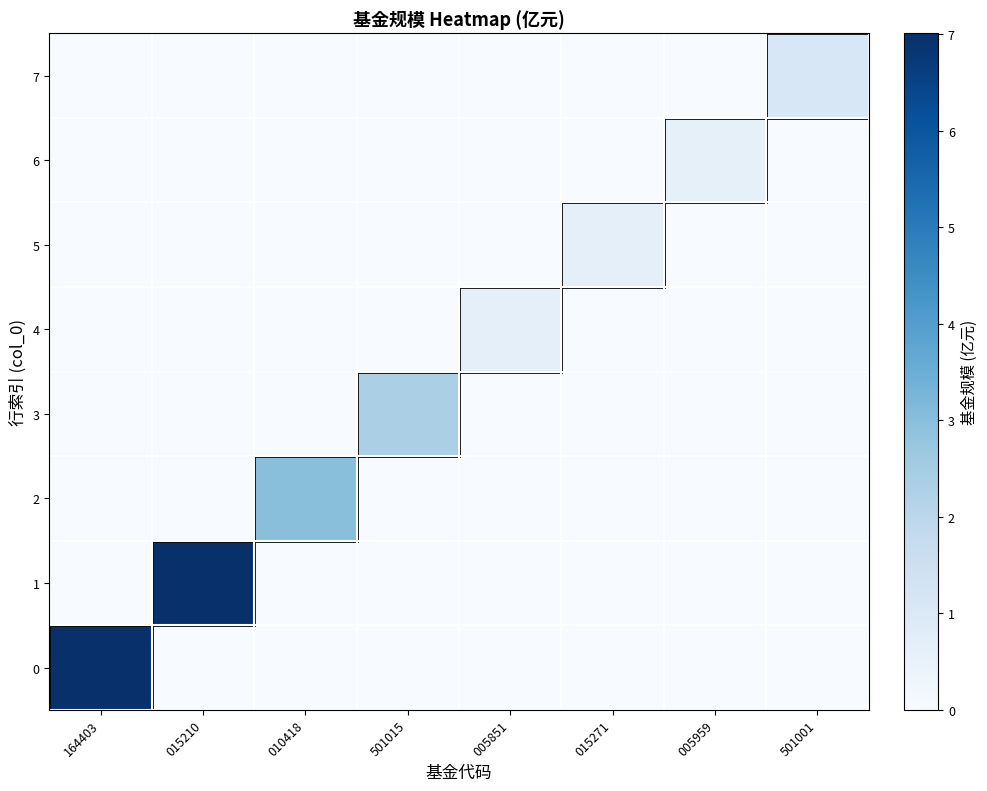

Rank the series by their maximum value, from lowest to highest.

6, 4, 5, 7, 3, 2, 0, 1